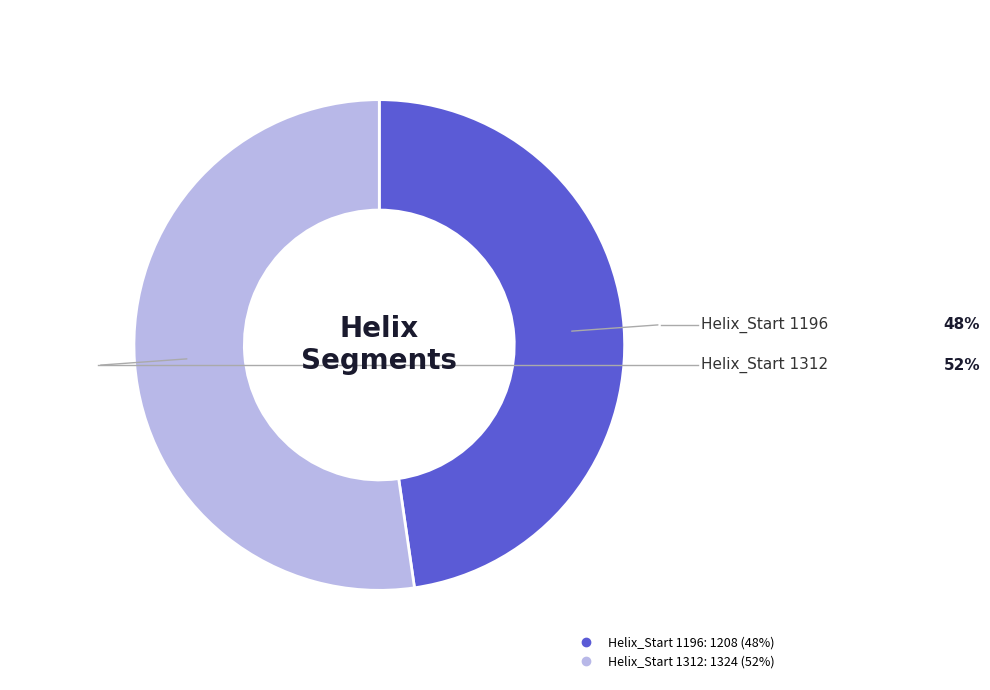

How many segments does this pie chart have?

2